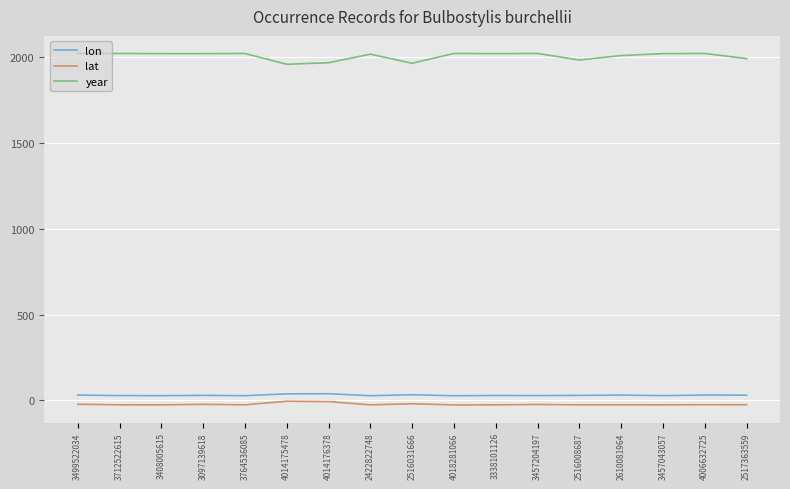

Is the value of year at 3764536085 greater than the value of lon at 3499522034?

Yes